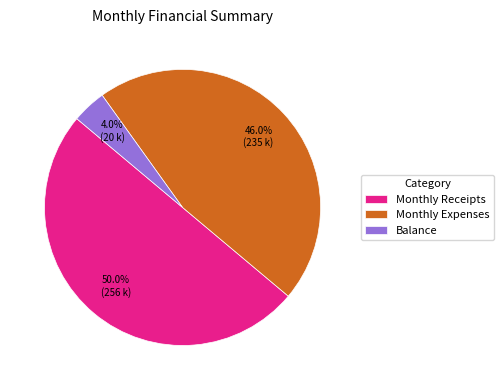

To the nearest percent, what percentage of the pie is Monthly Receipts?

50%